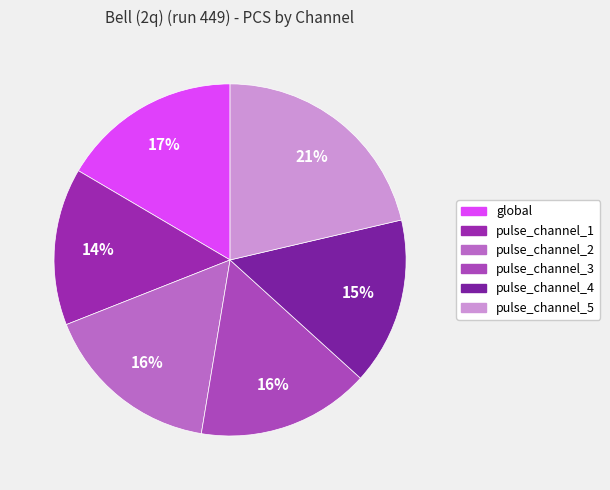

To the nearest percent, what is the combined percentage of pulse_channel_1 and pulse_channel_4?

30%